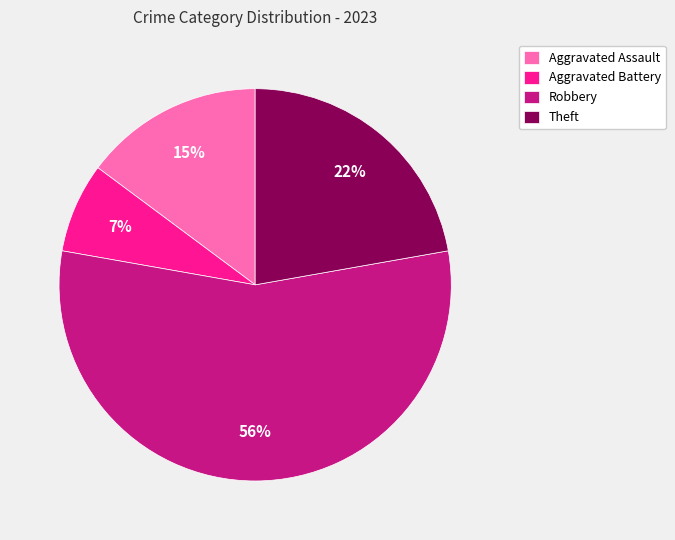

Which category has the smallest portion of the pie?

Aggravated Battery